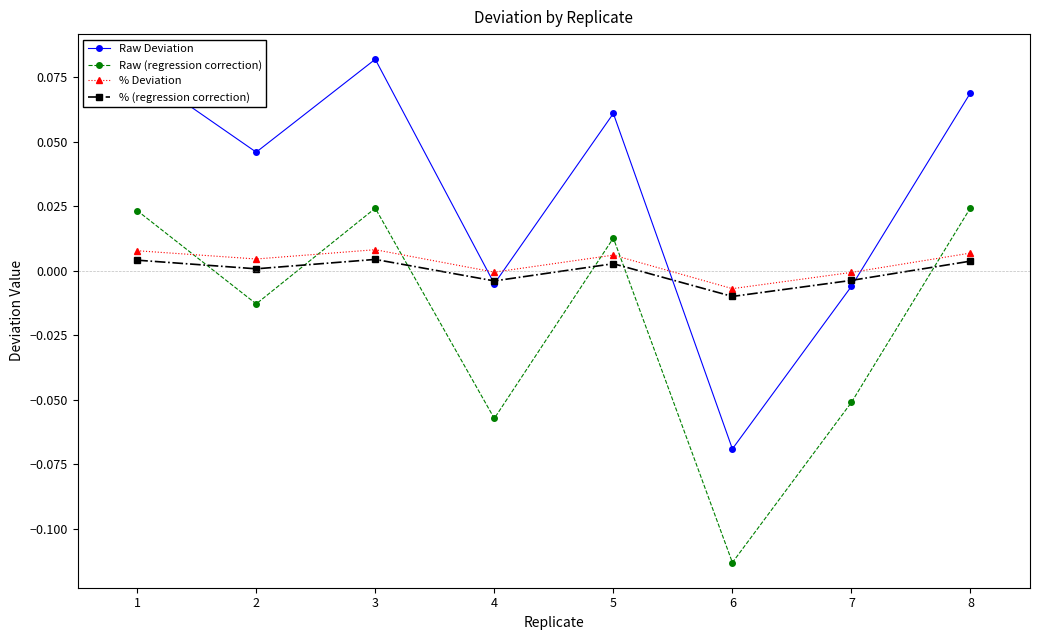

Is it true that % (regression correction) equals -0.0 at 6?

True